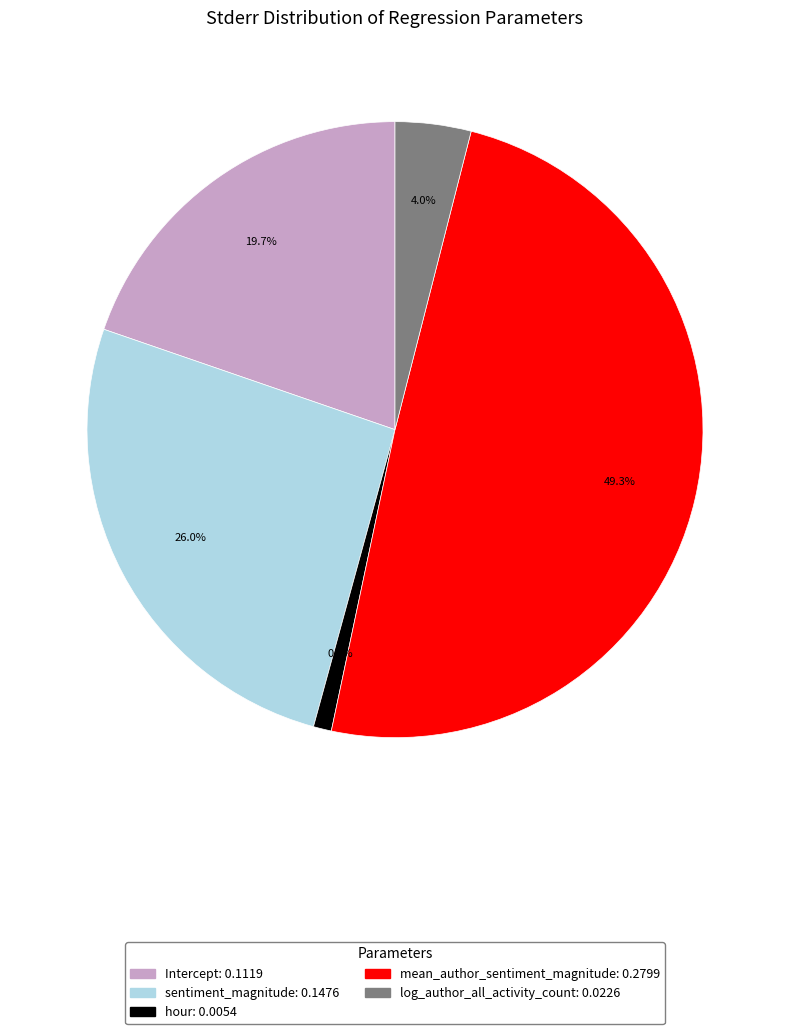

Rank the categories by value from highest to lowest.

mean_author_sentiment_magnitude, sentiment_magnitude, Intercept, log_author_all_activity_count, hour